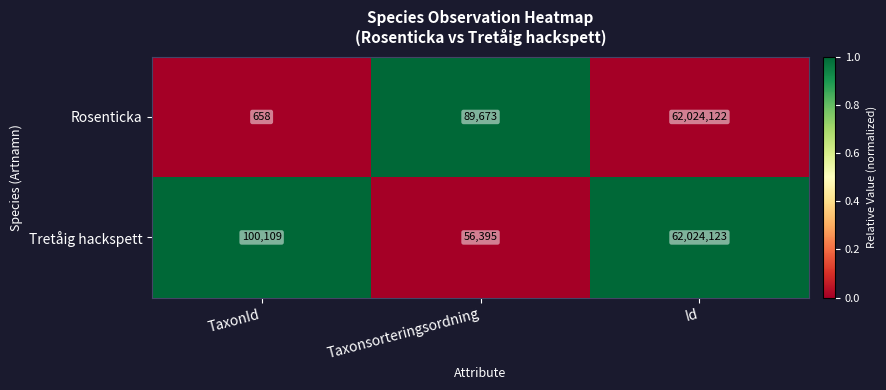

What is the average value of the Tretåig hackspett series?

20726876